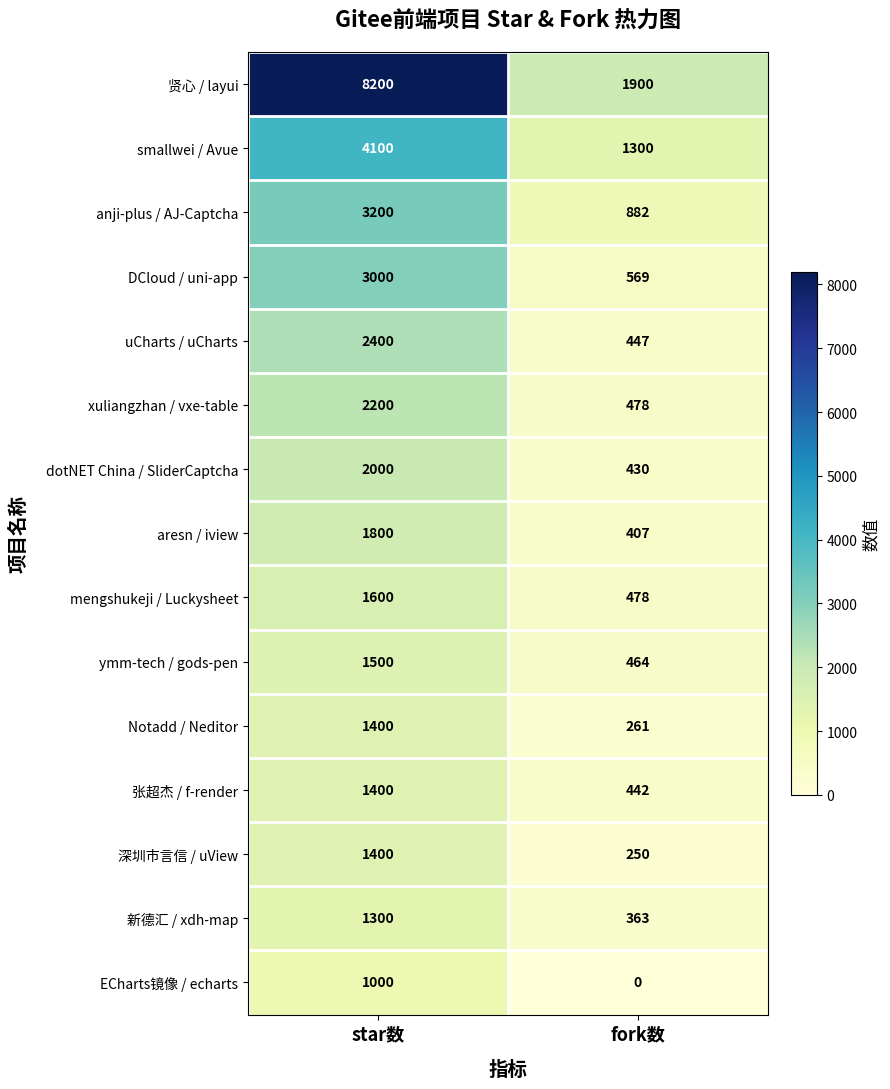

True or false: 新德汇 / xdh-map has a value of 1300 at star数.

True